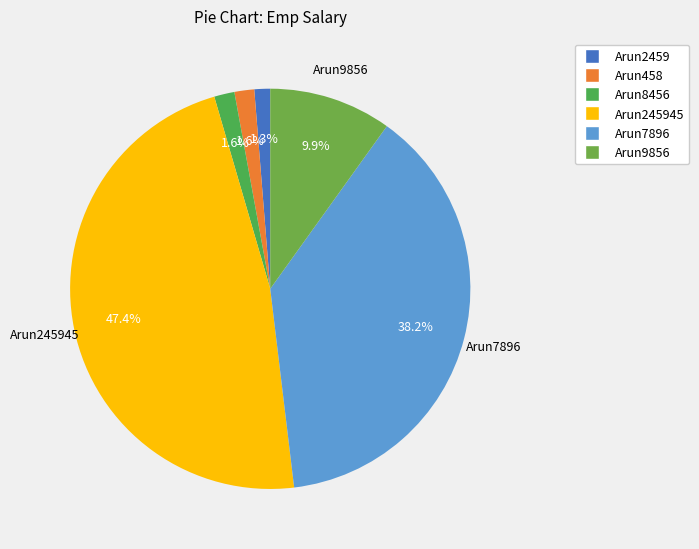

How many slices are in this pie chart?

6